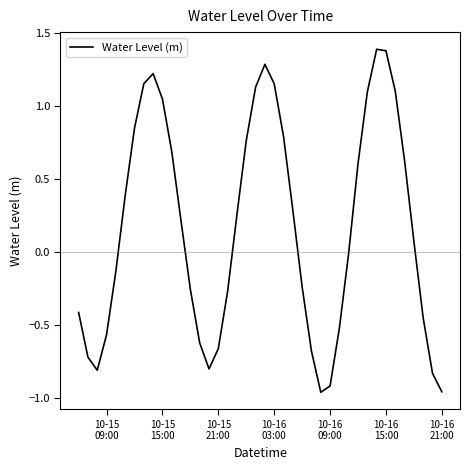

What is the difference between the maximum and minimum values?

2.3